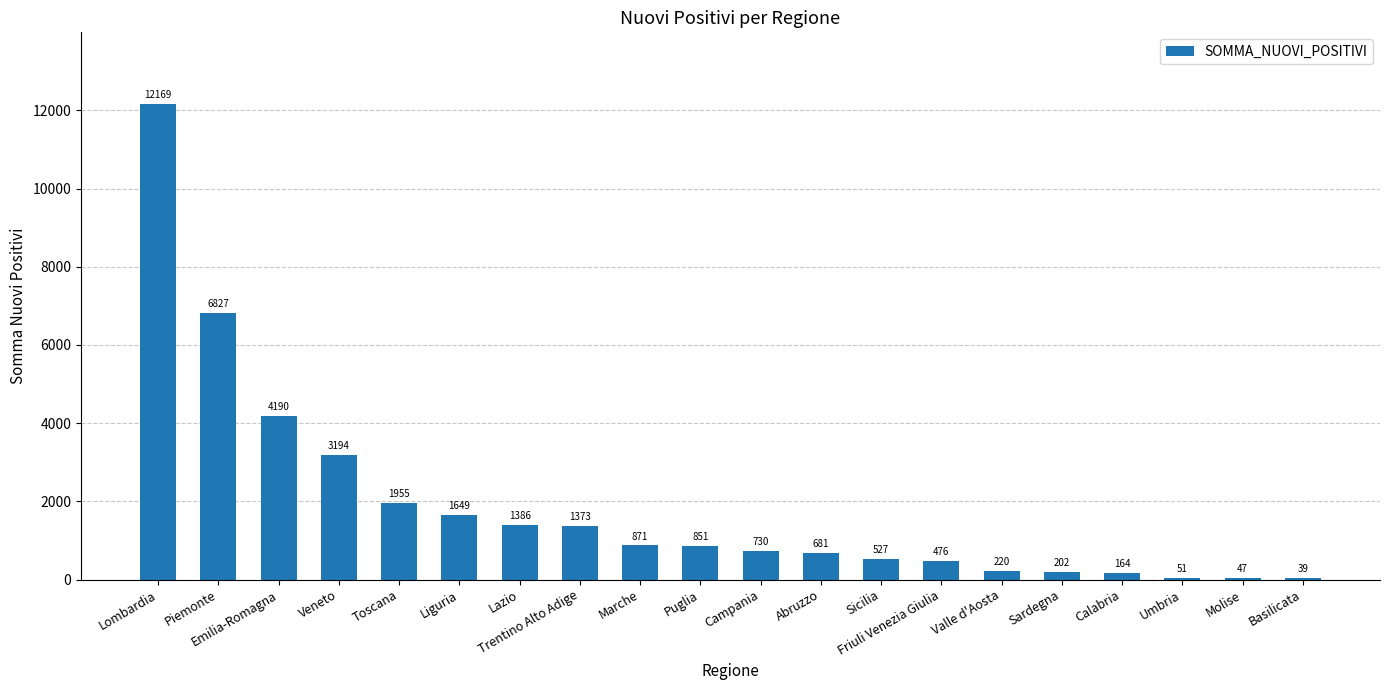

Reading left to right, list all the values displayed in this chart.

12169	6827	4190	3194	1955	1649	1386	1373	871	851	730	681	527	476	220	202	164	51	47	39